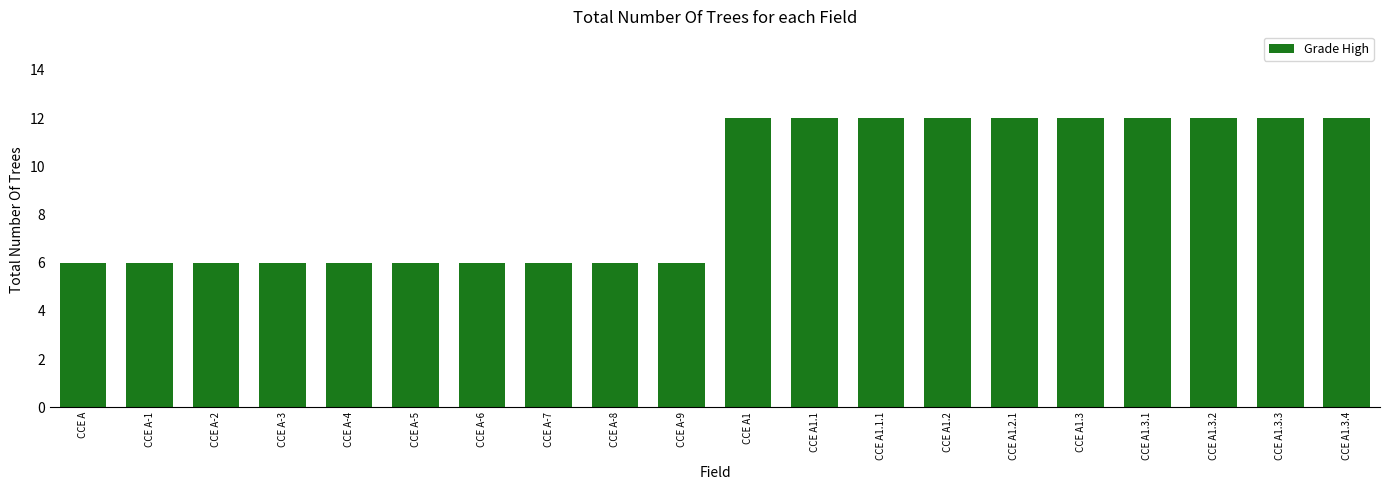

Count the values in the range 6 to 12.

20